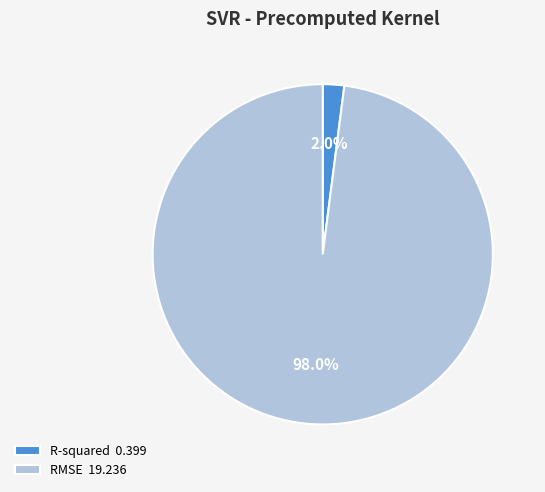

How many segments does this pie chart have?

2